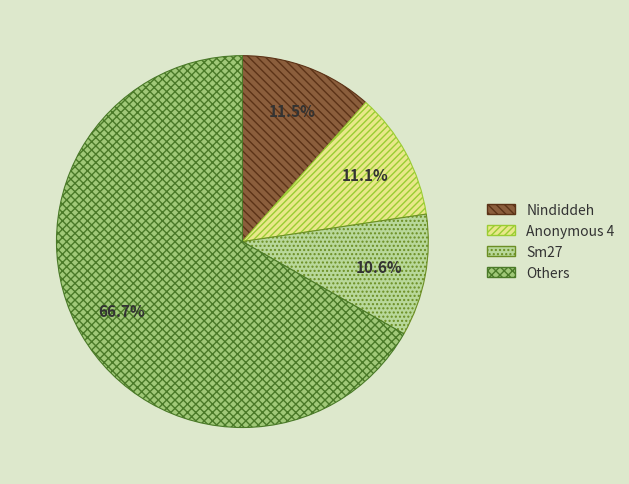

Do Sm27 and Anonymous 4 together represent more than half of the pie?

No